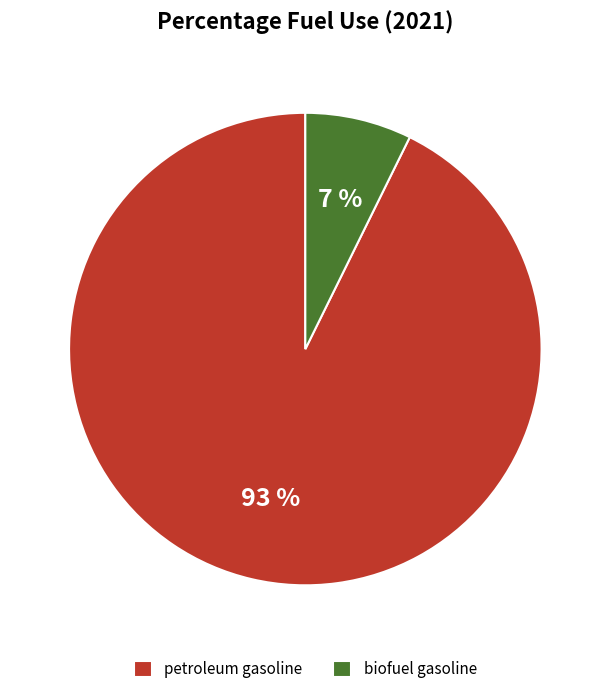

What is the largest slice in the pie chart?

petroleum gasoline